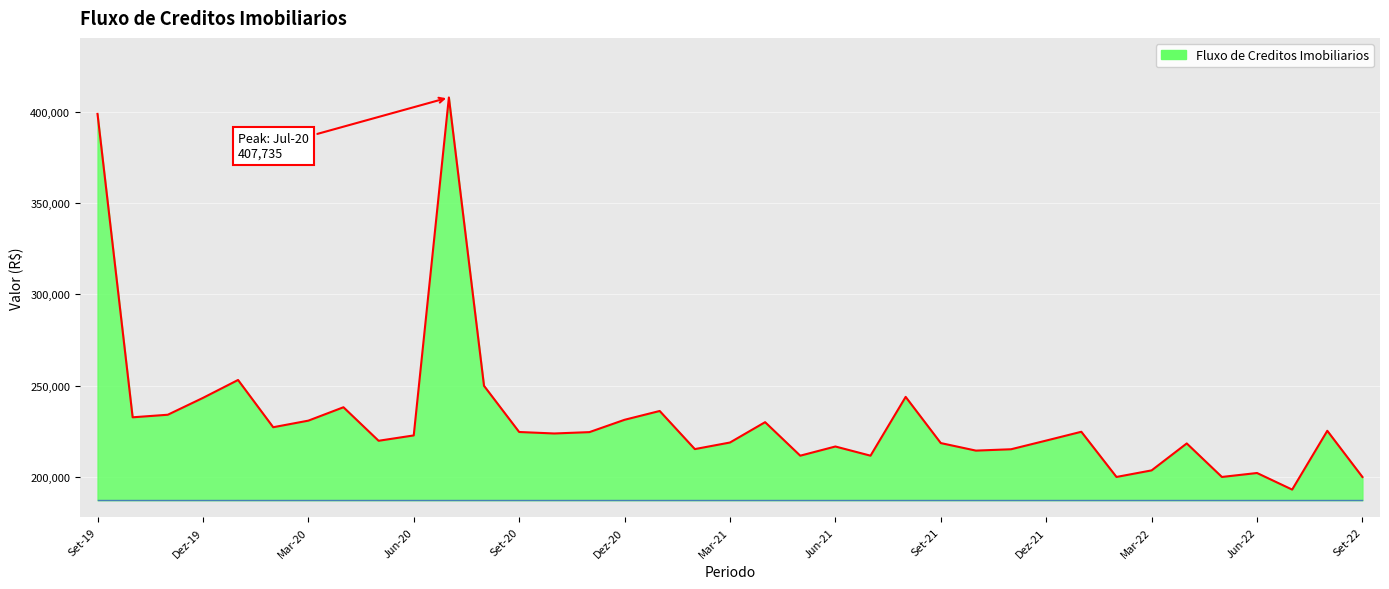

What is the minimum value shown in the chart?

193071.0